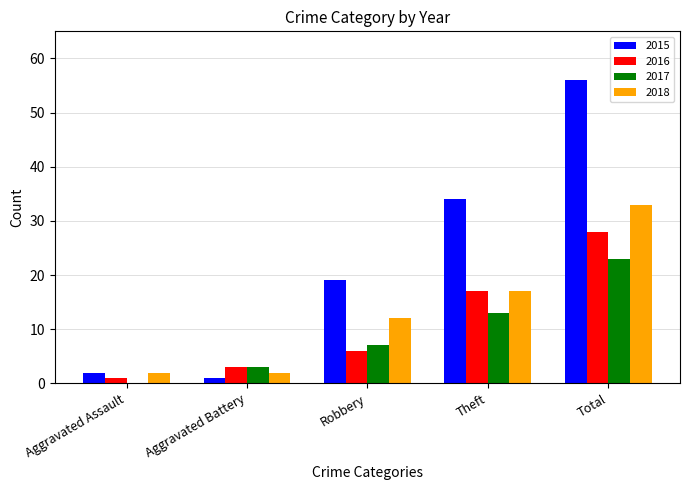

What is the difference between the 2017 values at Robbery and Total?

16